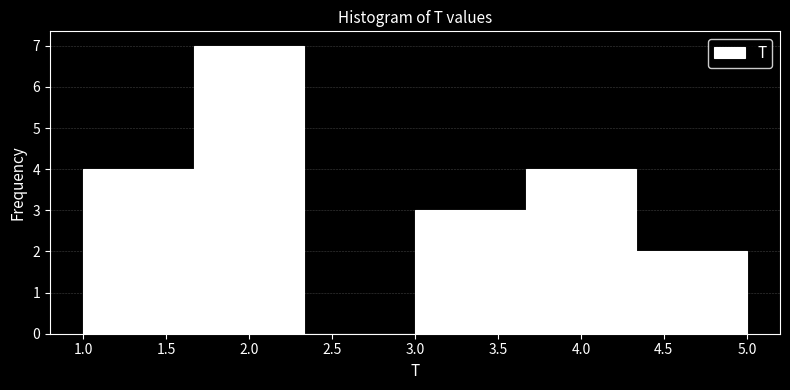

Reading left to right, list every bar in this chart as the range it spans on the x-axis followed by its height. Neither the bar edges nor the heights are printed on the chart, so give them approximately, as read against the axes.

1.00 to 1.65: 4
1.65 to 2.35: 7
2.35 to 3.00: 0
3.00 to 3.65: 3
3.65 to 4.35: 4
4.35 to 5.00: 2